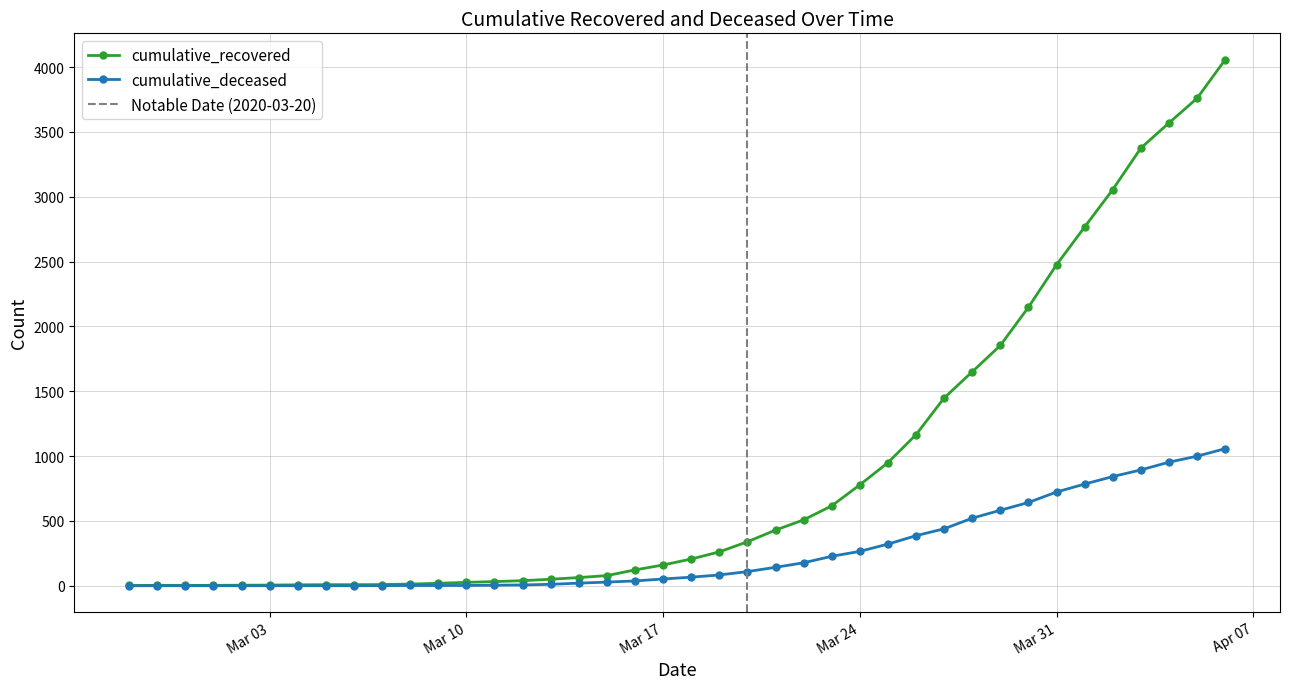

Which series has the largest total across all categories?

cumulative_recovered